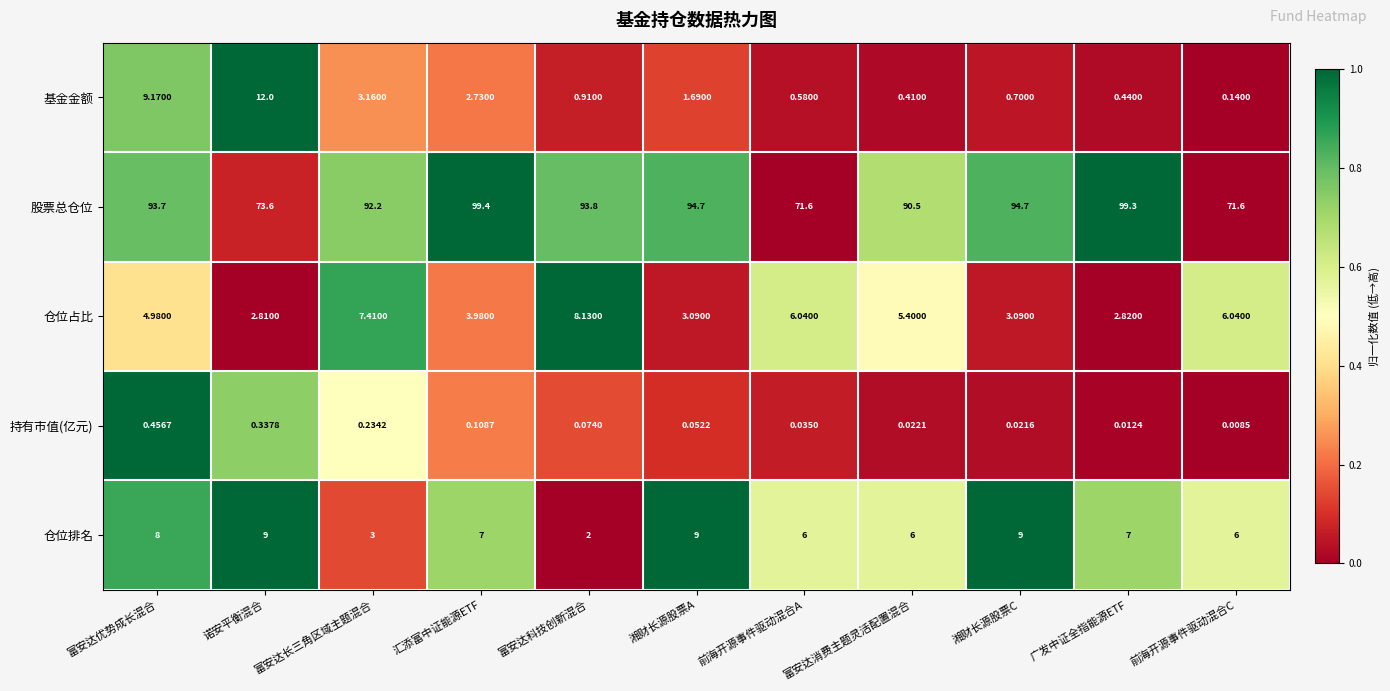

At 前海开源事件驱动混合A, list the series in order from largest to smallest.

股票总仓位, 仓位占比, 仓位排名, 基金金额, 持有市值(亿元)